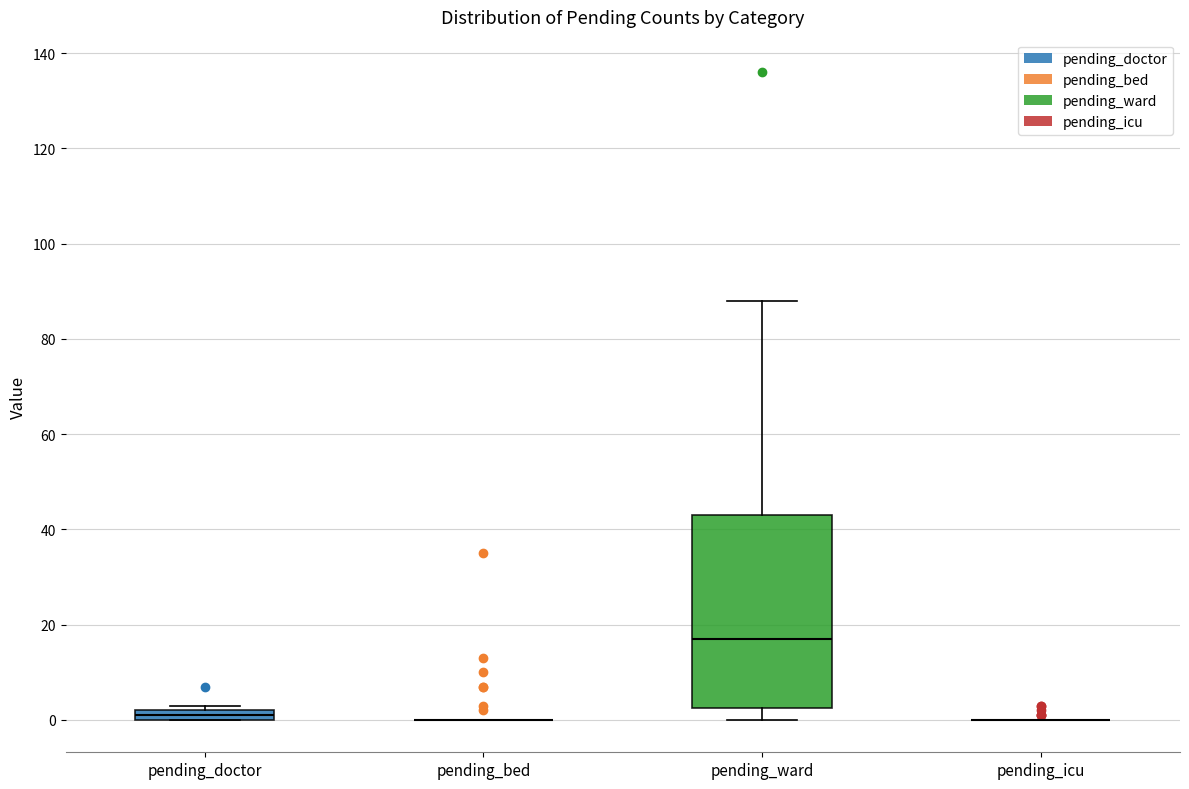

Which box is the tallest, from its lower edge to its upper edge?

pending_ward